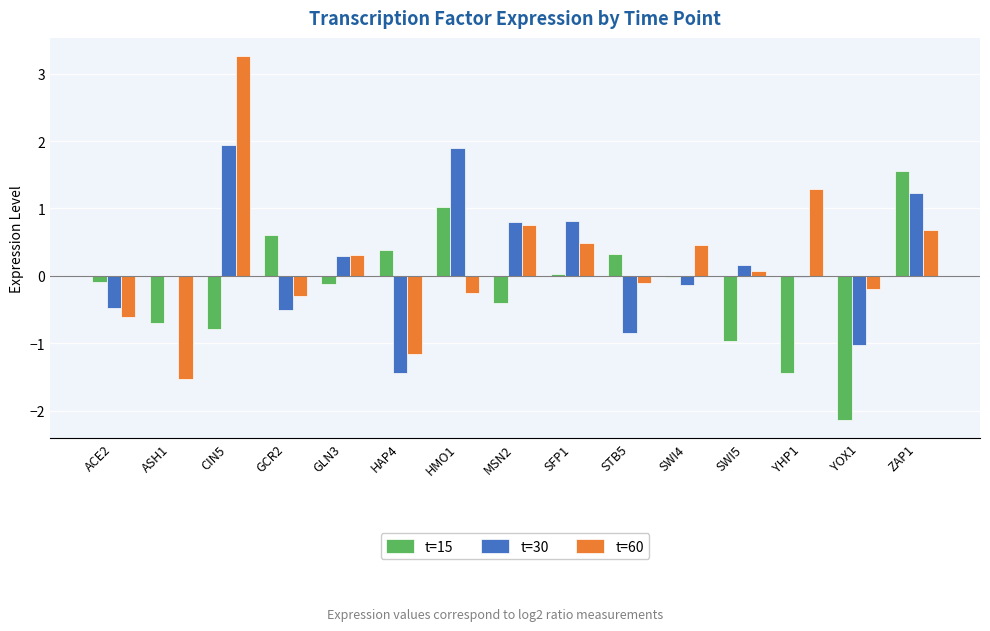

What is the average value of the t=60 series?

0.2